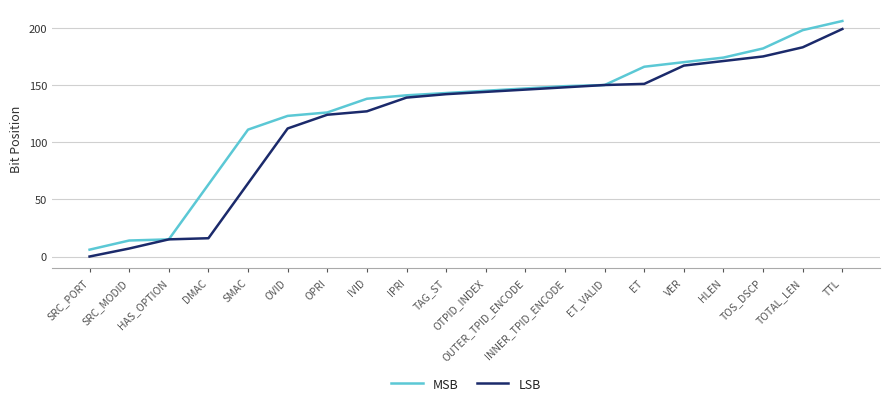

The value of MSB at ET_VALID is 244. True or false?

False